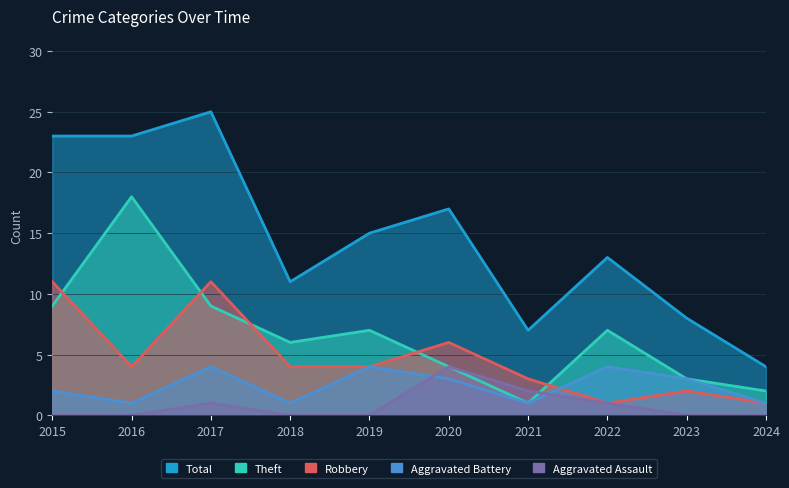

Reading right to left, list all the values displayed in this chart.

Aggravated Assault: 0	0	1	2	4	0	0	1	0	0
Aggravated Battery: 1	3	4	1	3	4	1	4	1	2
Robbery: 1	2	1	3	6	4	4	11	4	11
Theft: 2	3	7	1	4	7	6	9	18	9
Total: 4	8	13	7	17	15	11	25	23	23